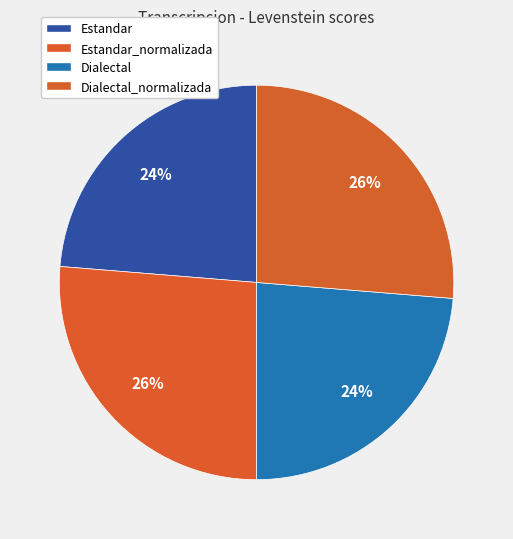

Is there a majority slice in this chart?

No